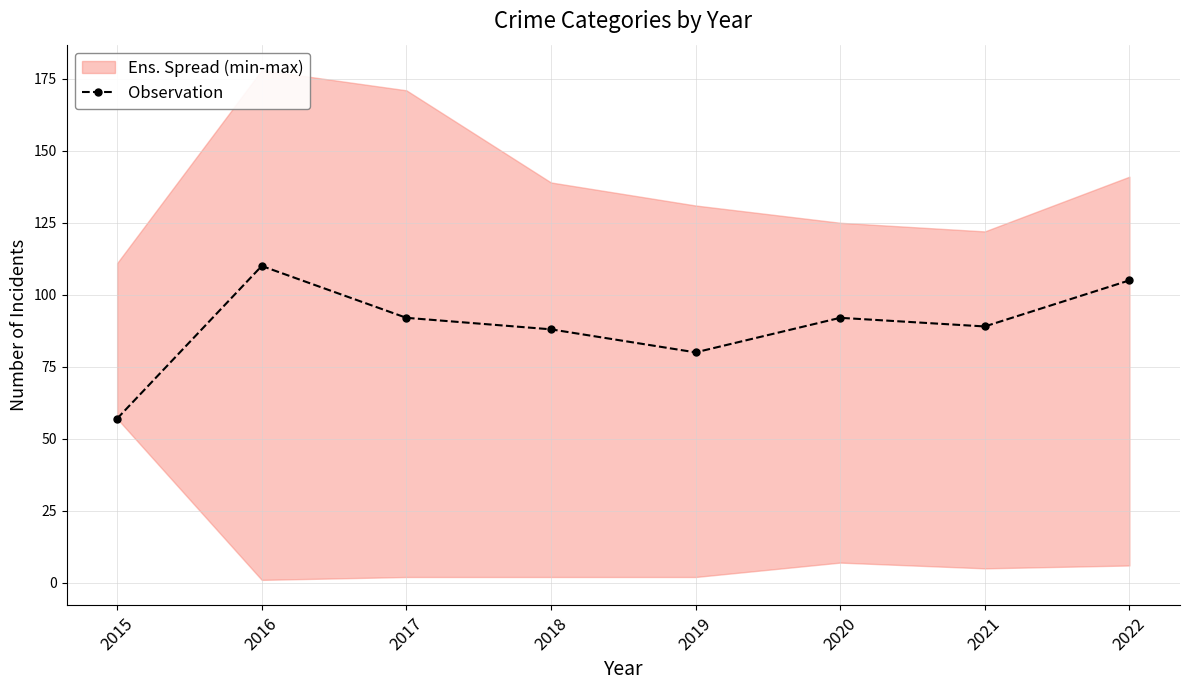

List the labels in order of value, smallest first.

2015, 2019, 2018, 2021, 2017, 2020, 2022, 2016